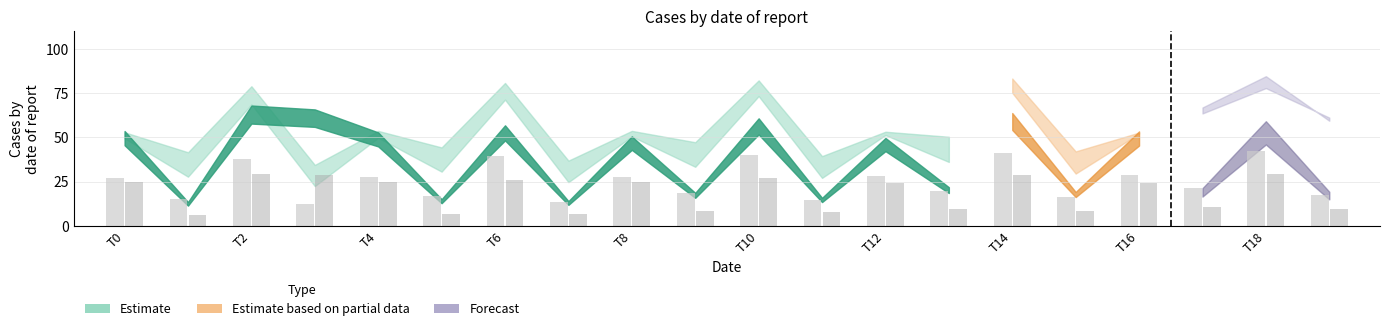

Is it true that Estimate_hi_r1 equals 39.5 at 11?

True